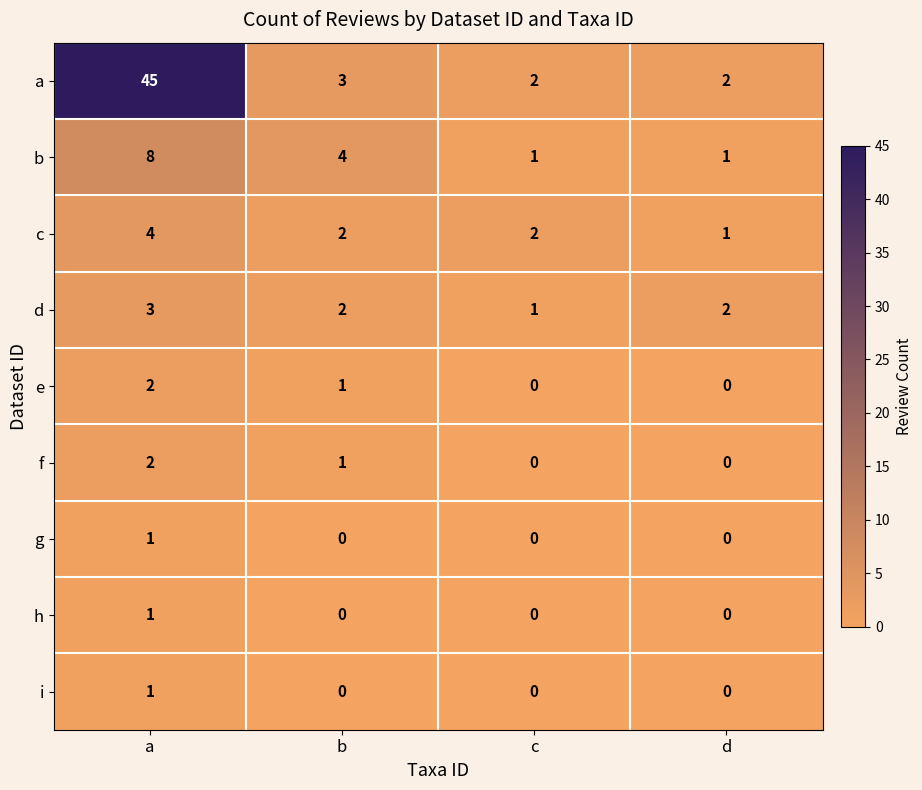

How many values in the f series are below 1?

2